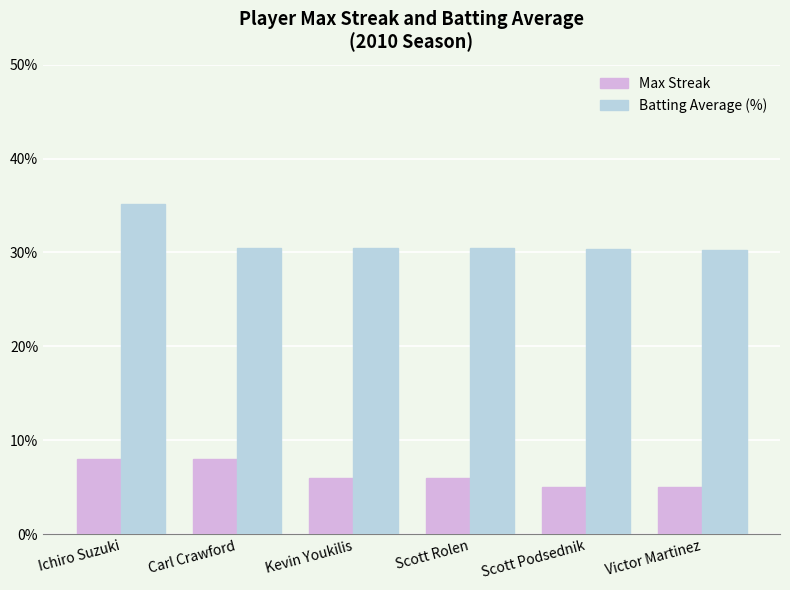

What is the value of the Max Streak bar at the 3rd from the left?

6.0